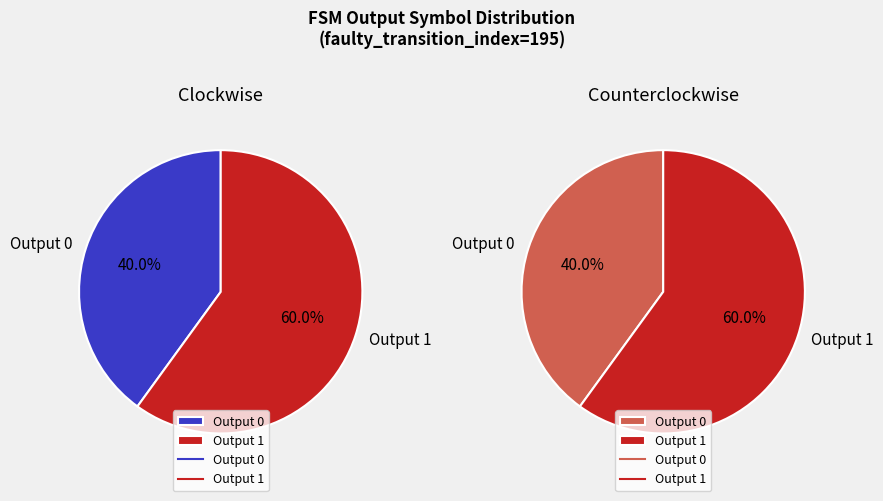

What is the largest slice in the pie chart?

1